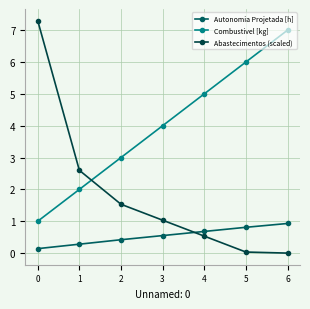

List the series in order of their peak value, lowest first.

Autonomia Projetada [h], Combustivel [kg], Abastecimentos (scaled)